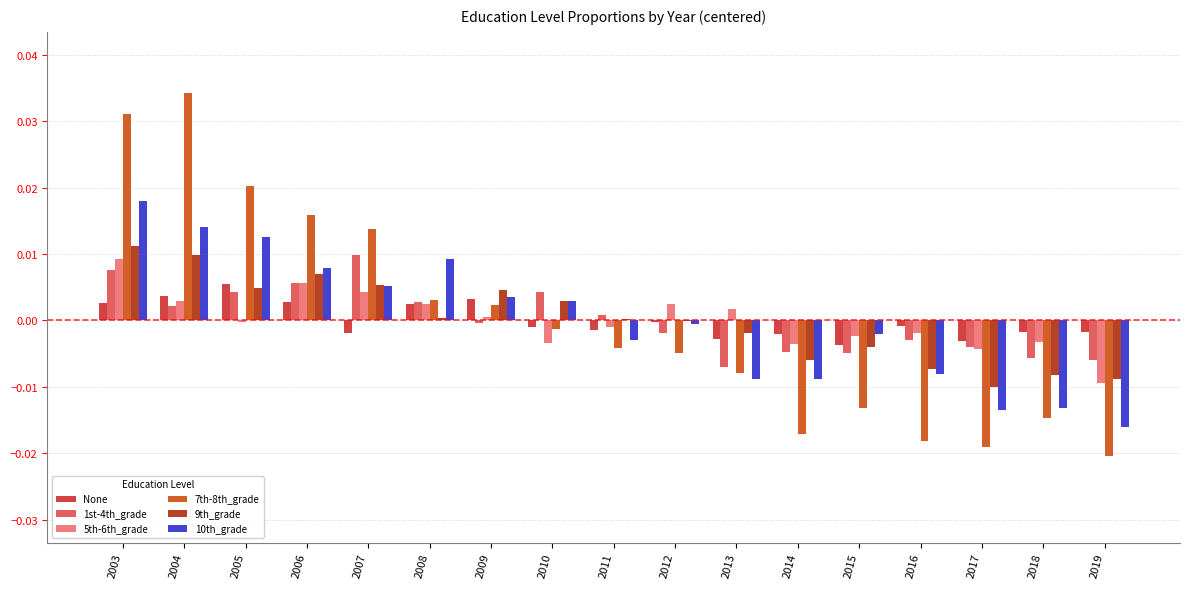

Which series has the largest range (max minus min)?

7th-8th_grade